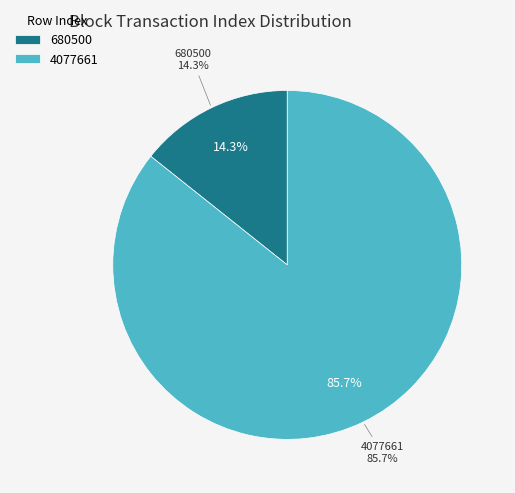

What is the smallest slice in the pie chart?

680500